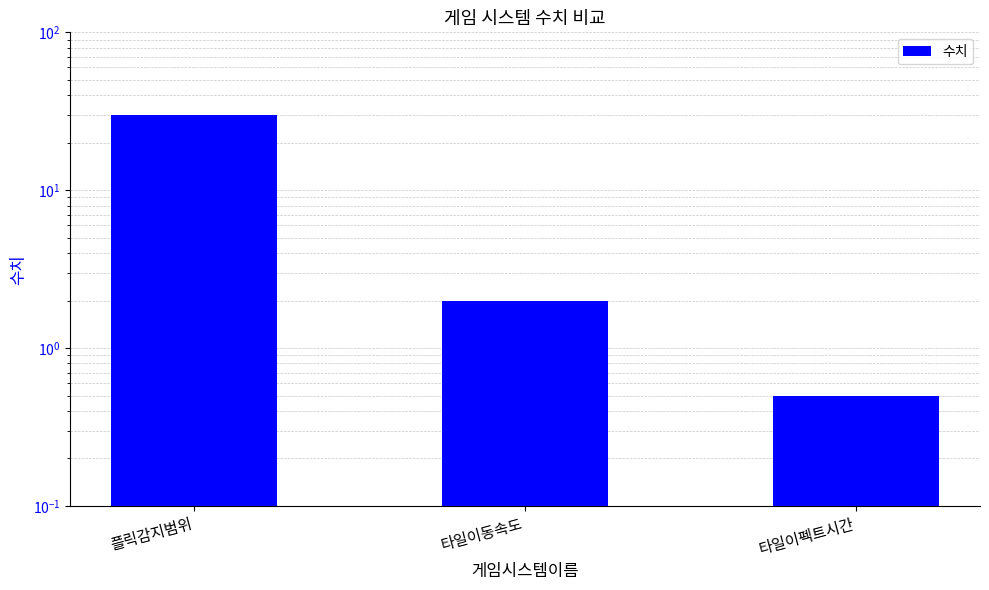

What position from the left is 타일이펙트시간?

3